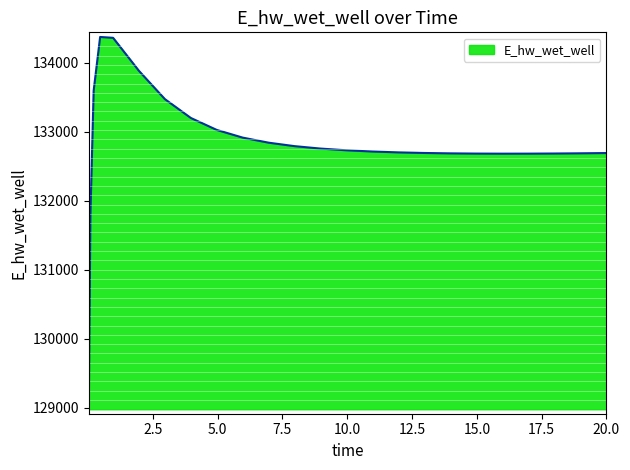

How many lines are shown in the chart?

1